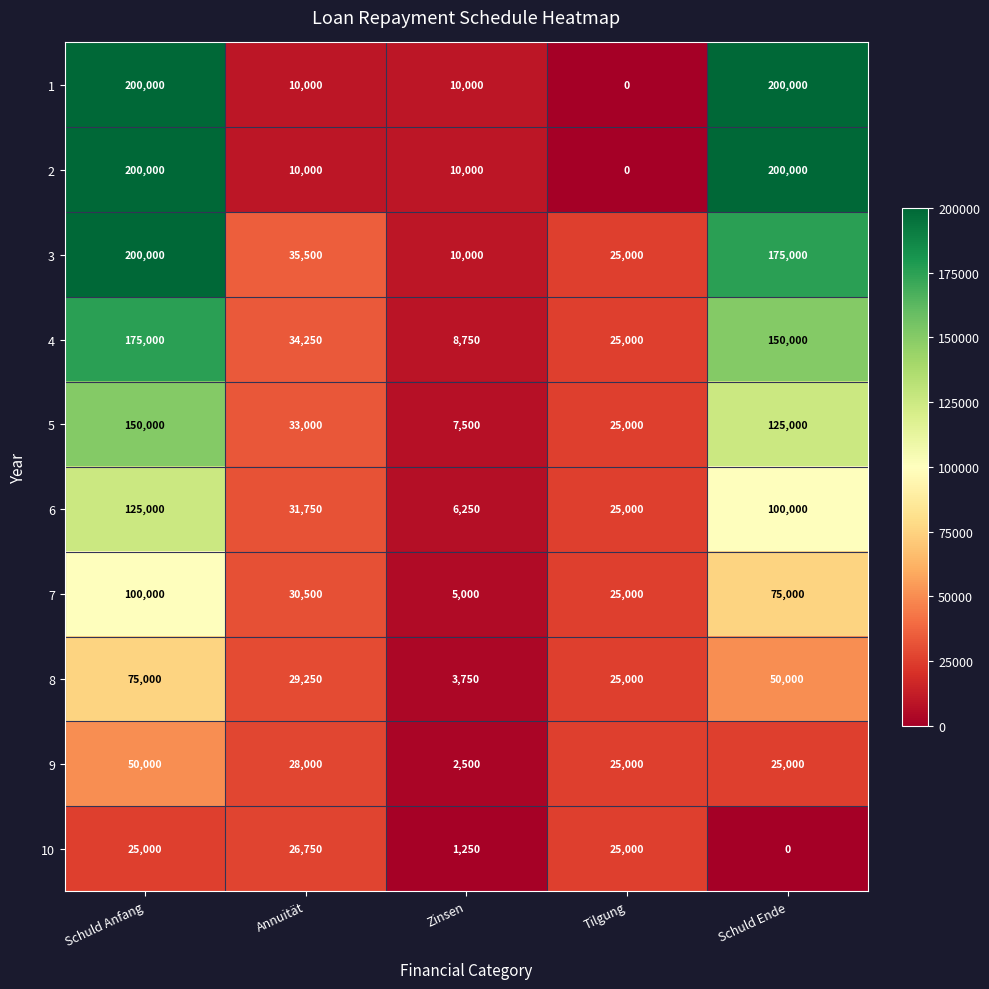

Which series has the largest total across all categories?

3